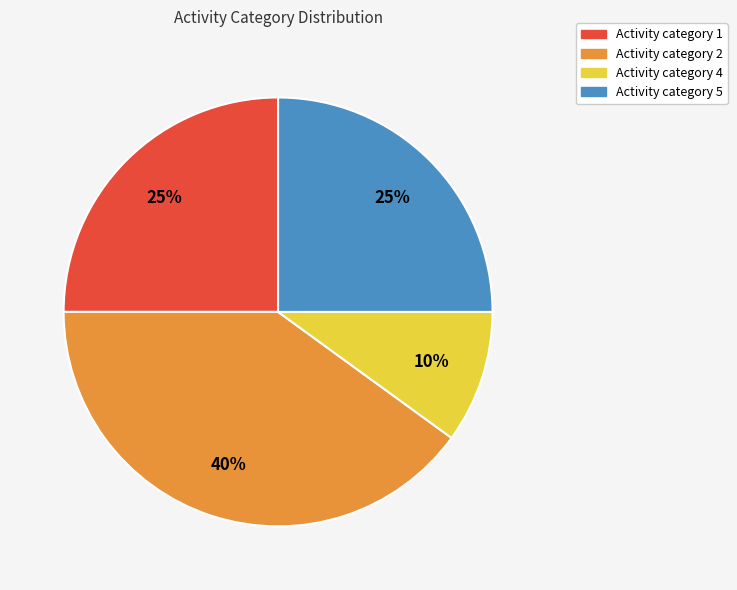

How many segments does this pie chart have?

4